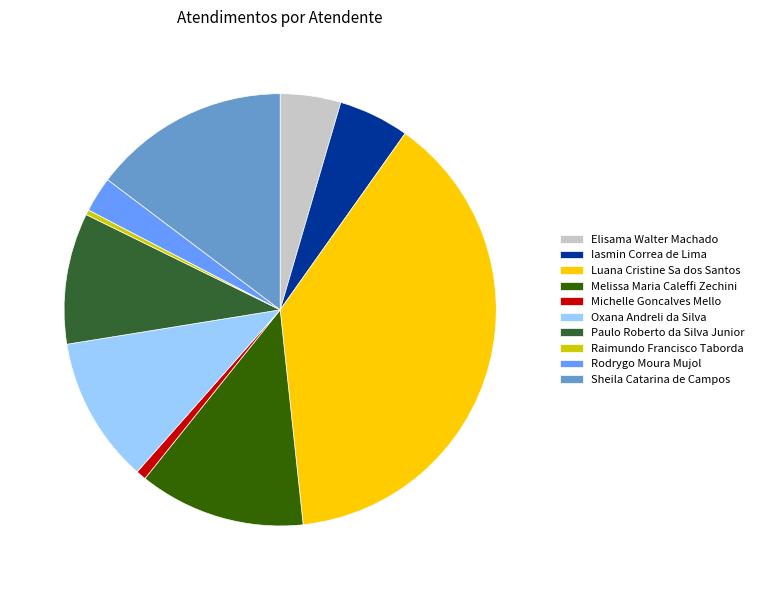

How many slices are in this pie chart?

10